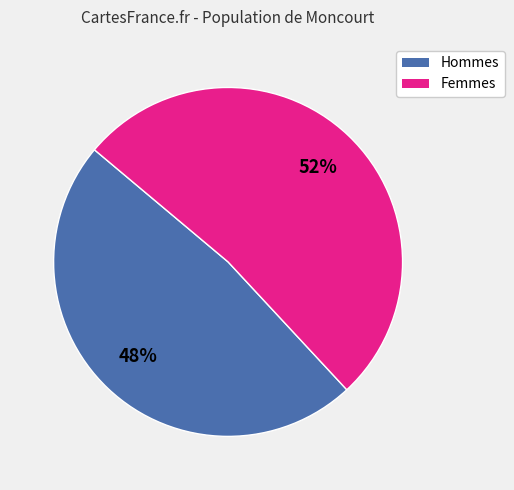

Does any single category account for the majority?

Yes